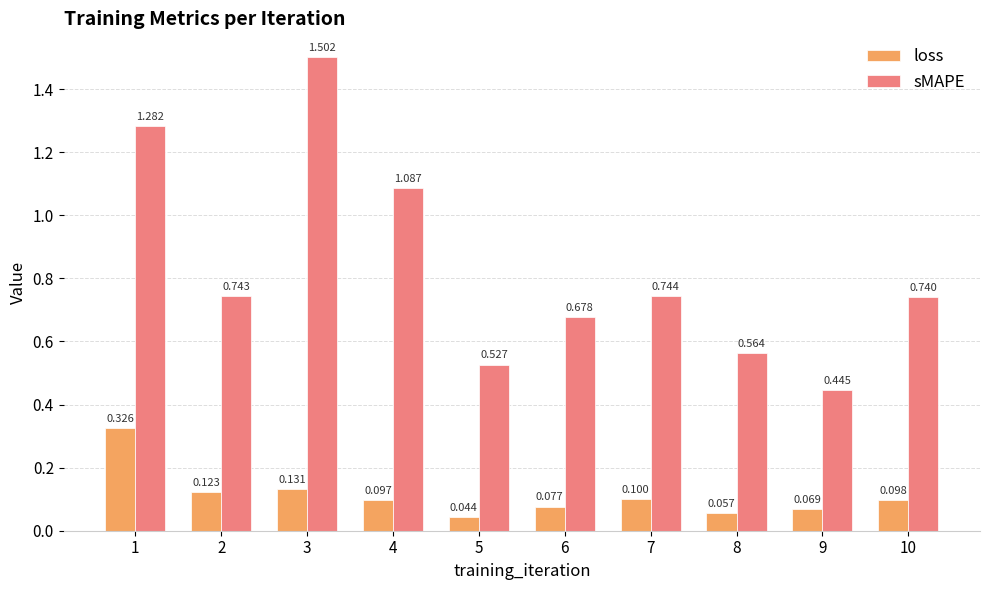

How many bars are there in total?

20